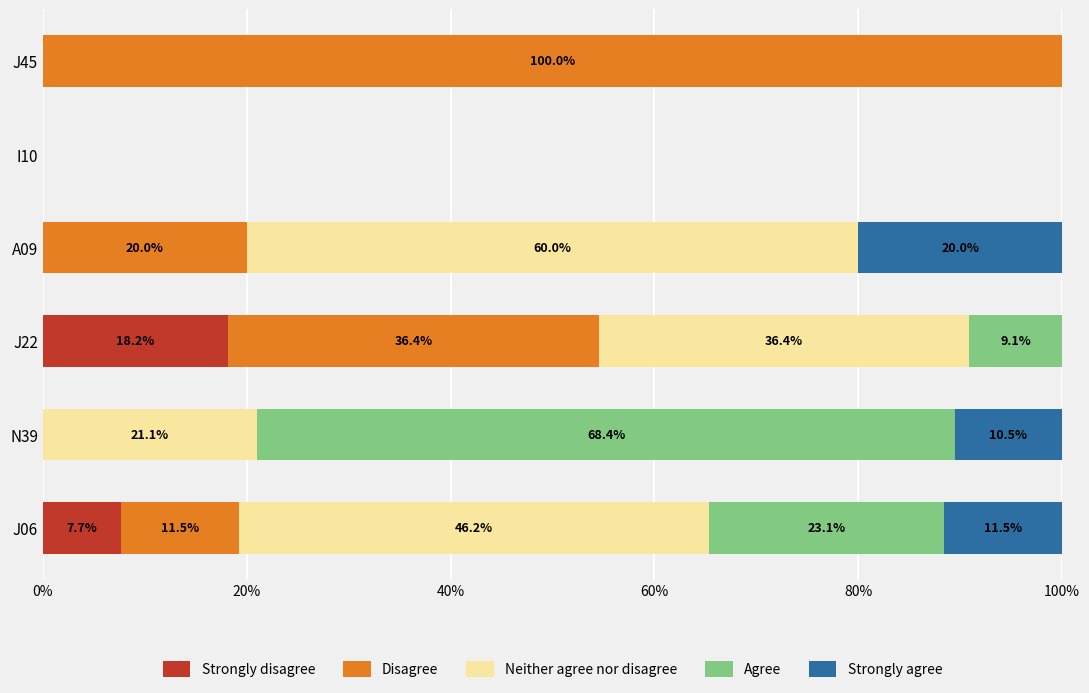

The Strongly disagree series shows 0.0 at A09. True or false?

True